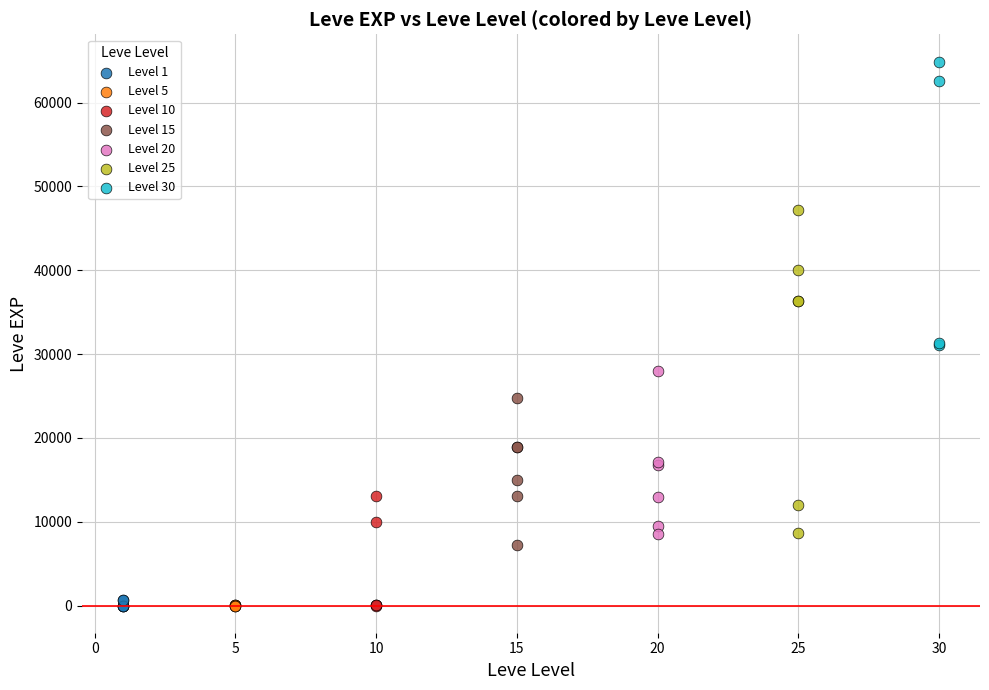

Which series contains the highest Y value?

Level 30